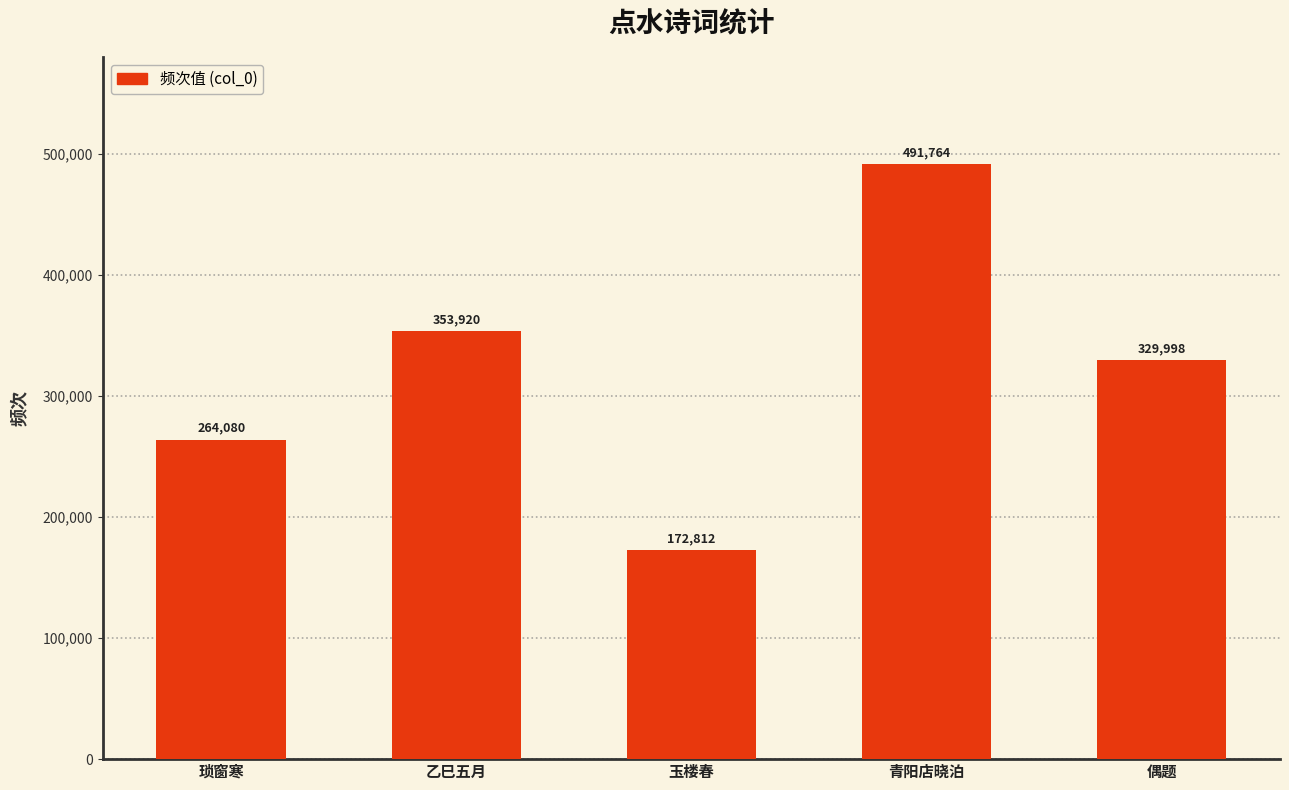

Rank the categories by value from highest to lowest.

青阳店晓泊, 乙巳五月, 偶题, 琐窗寒, 玉楼春